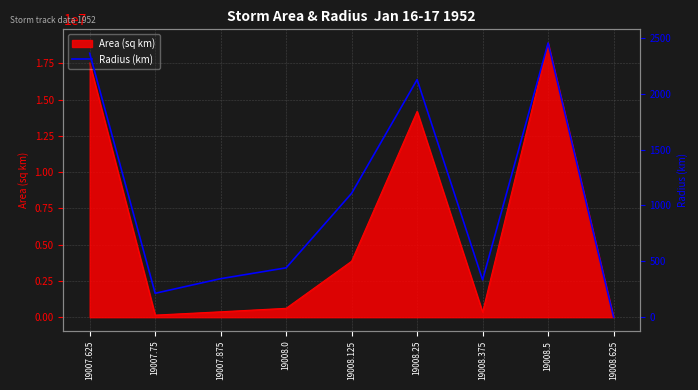

True or false: the data has more than 1 interior local peaks.

True